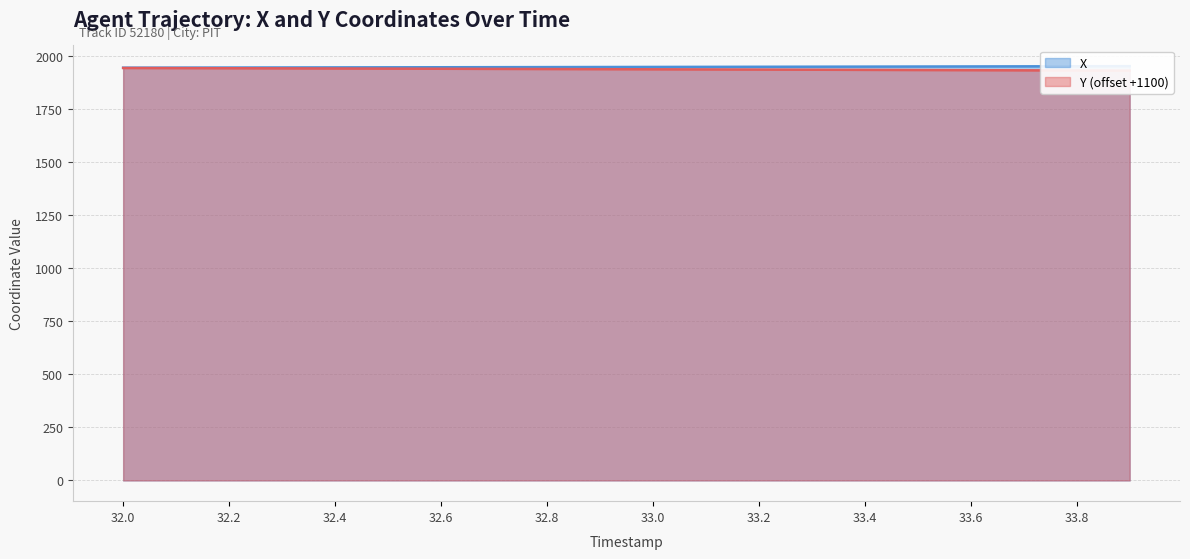

True or false: Y and X cross at least once.

False